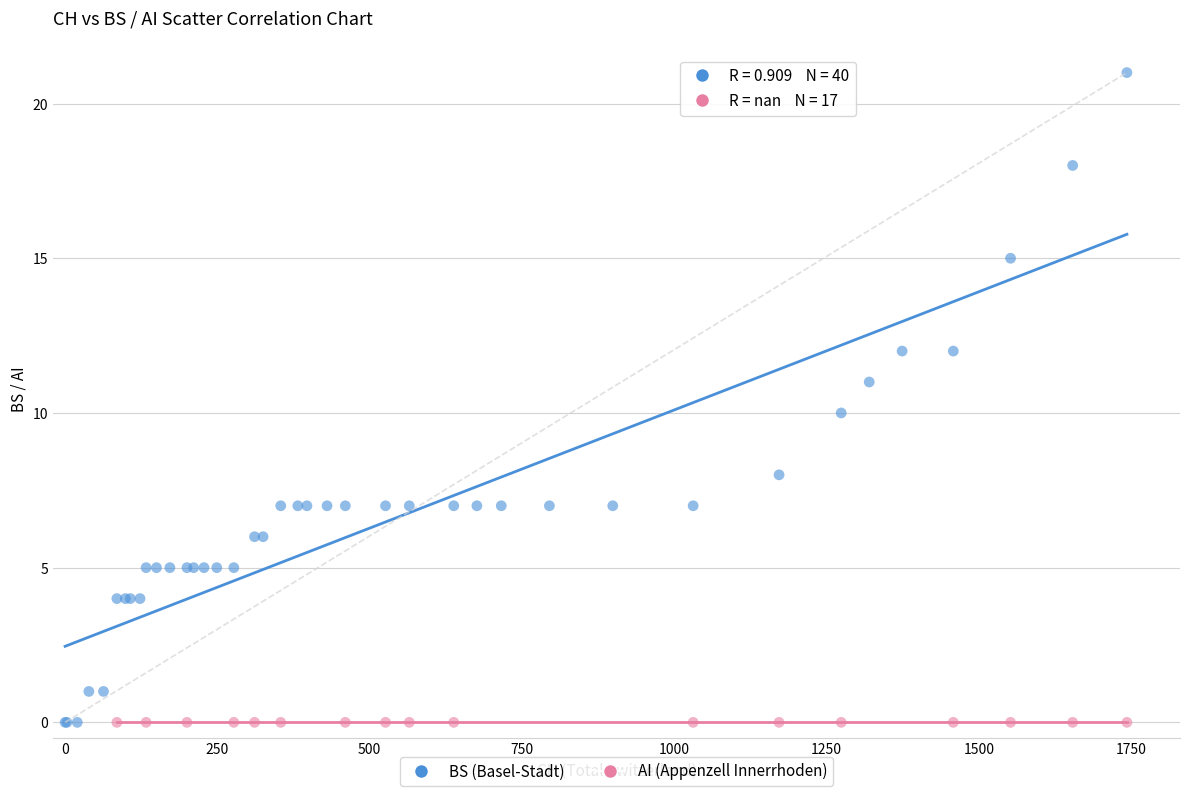

Which series contains the highest Y value?

BS (Basel-Stadt)